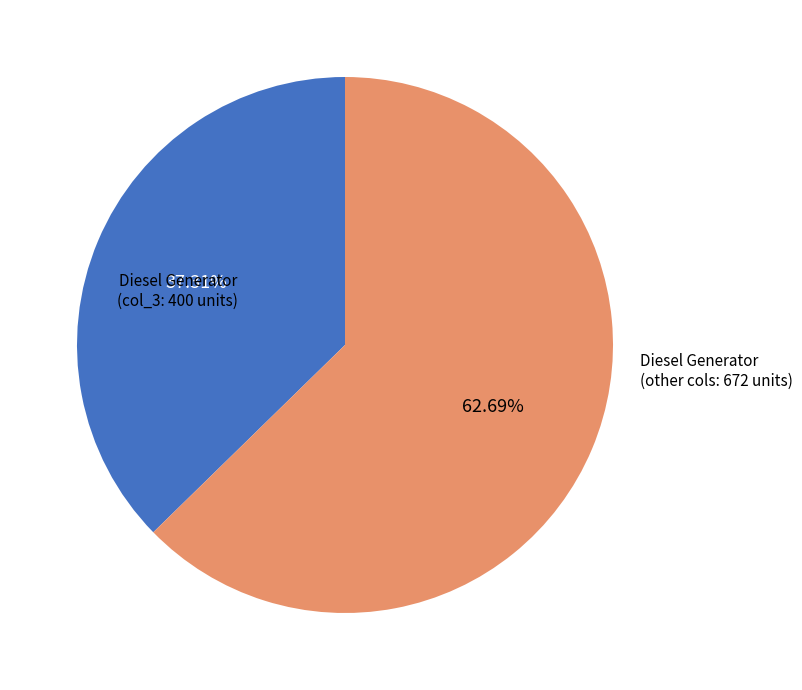

Is there a majority slice in this chart?

Yes